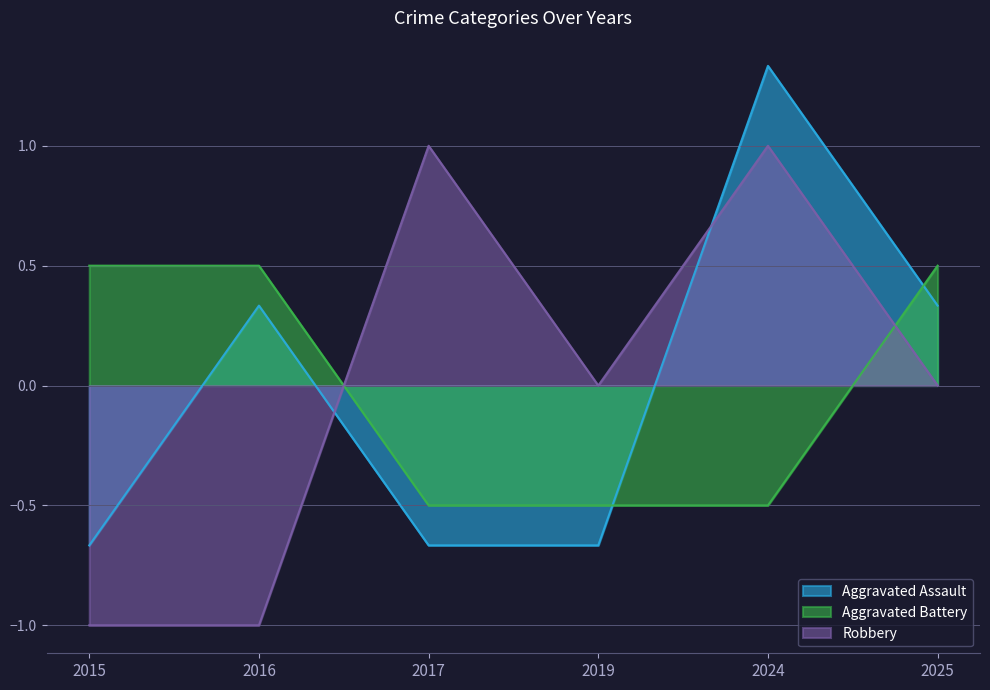

Rank the series by their maximum value, from highest to lowest.

Aggravated Assault, Robbery, Aggravated Battery